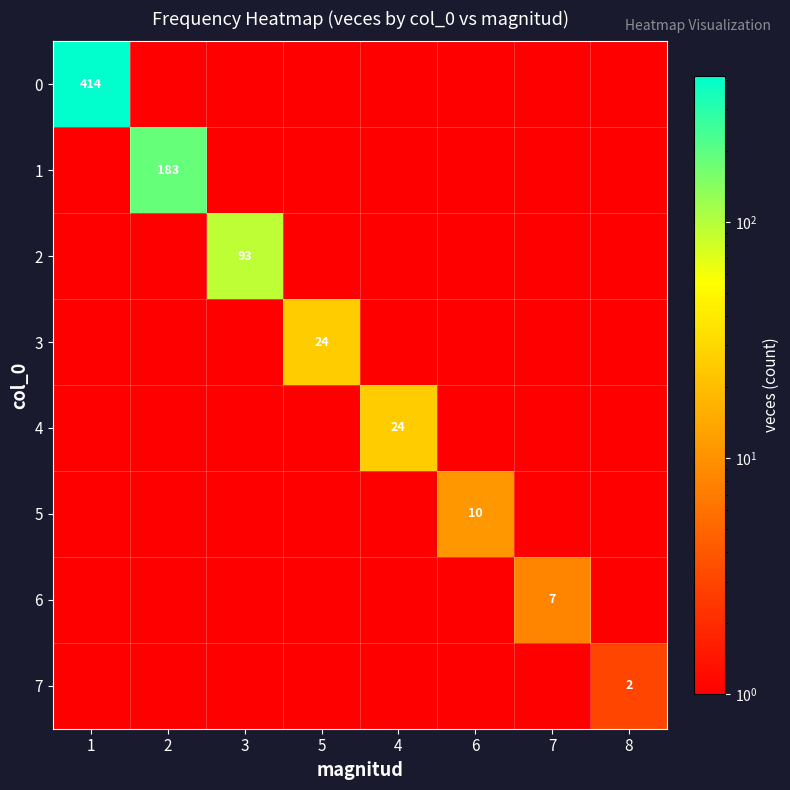

The value of 0 at 1 is 414. True or false?

True